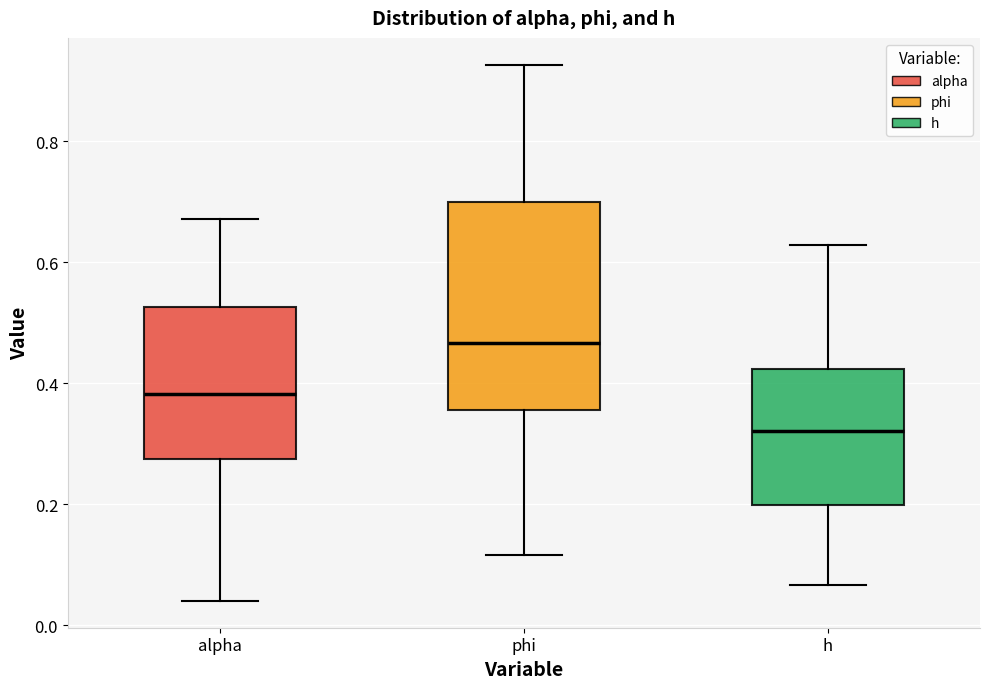

Comparing the boxes themselves (not the whiskers), which one is the tallest?

phi